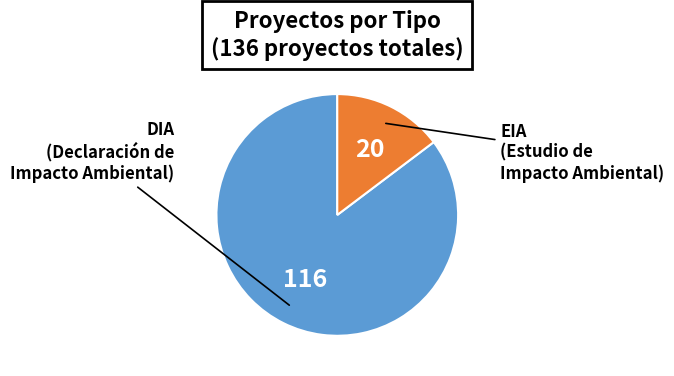

Is there a majority slice in this chart?

Yes